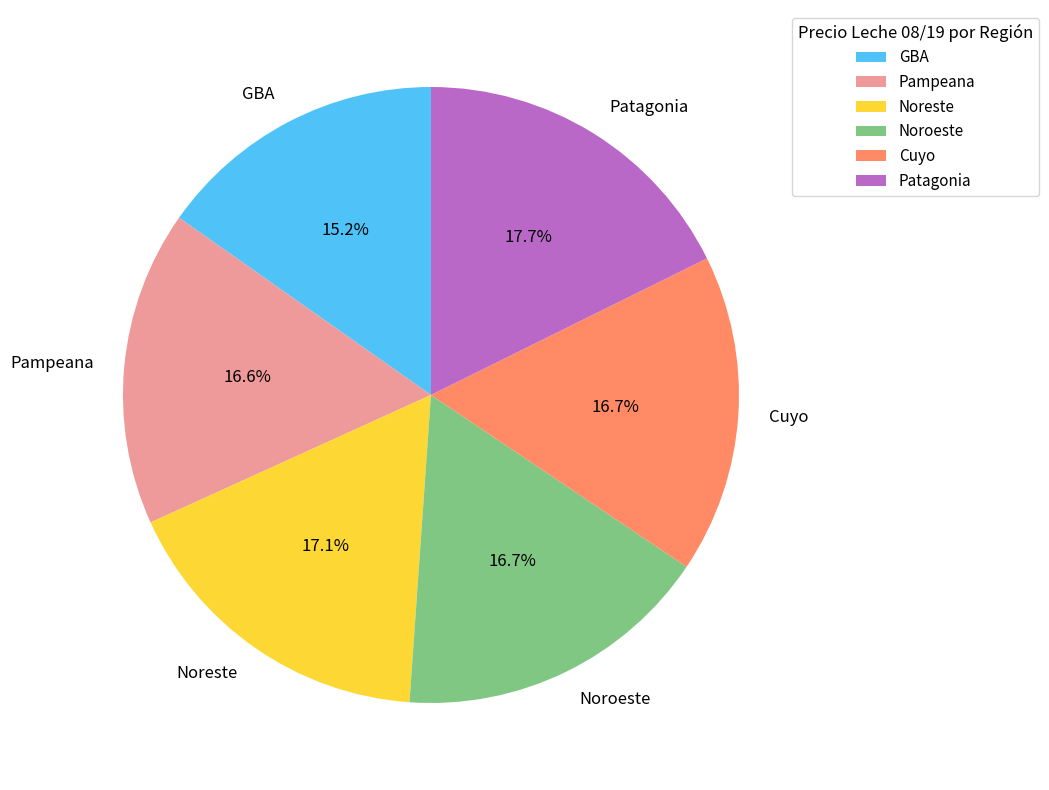

Does Noroeste represent more than half of the total?

No